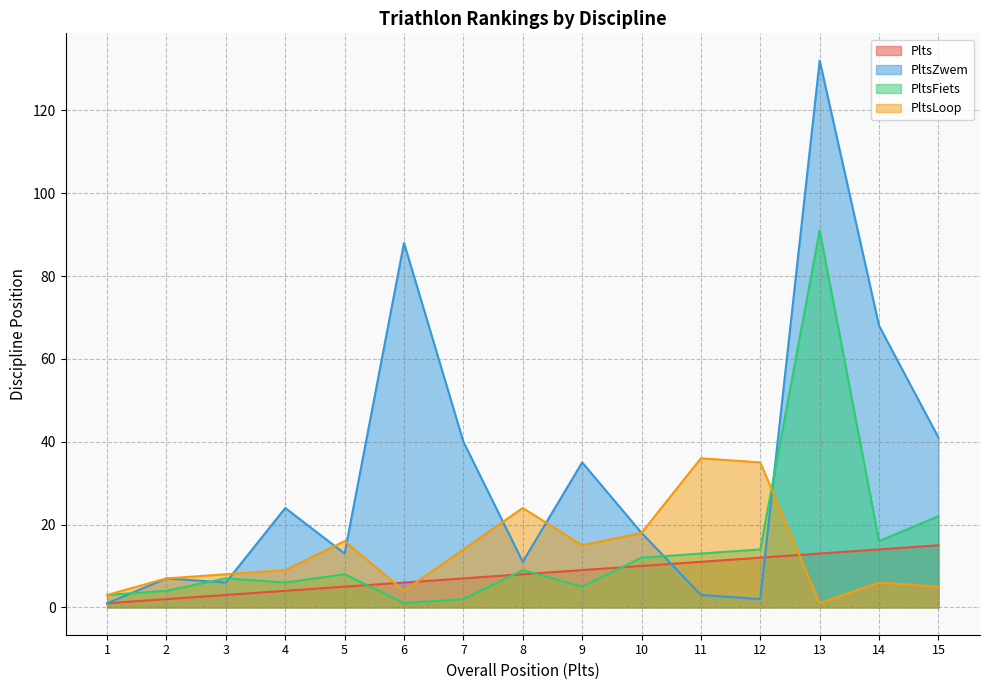

What is the value of the Plts point at the 5th from the left?

5